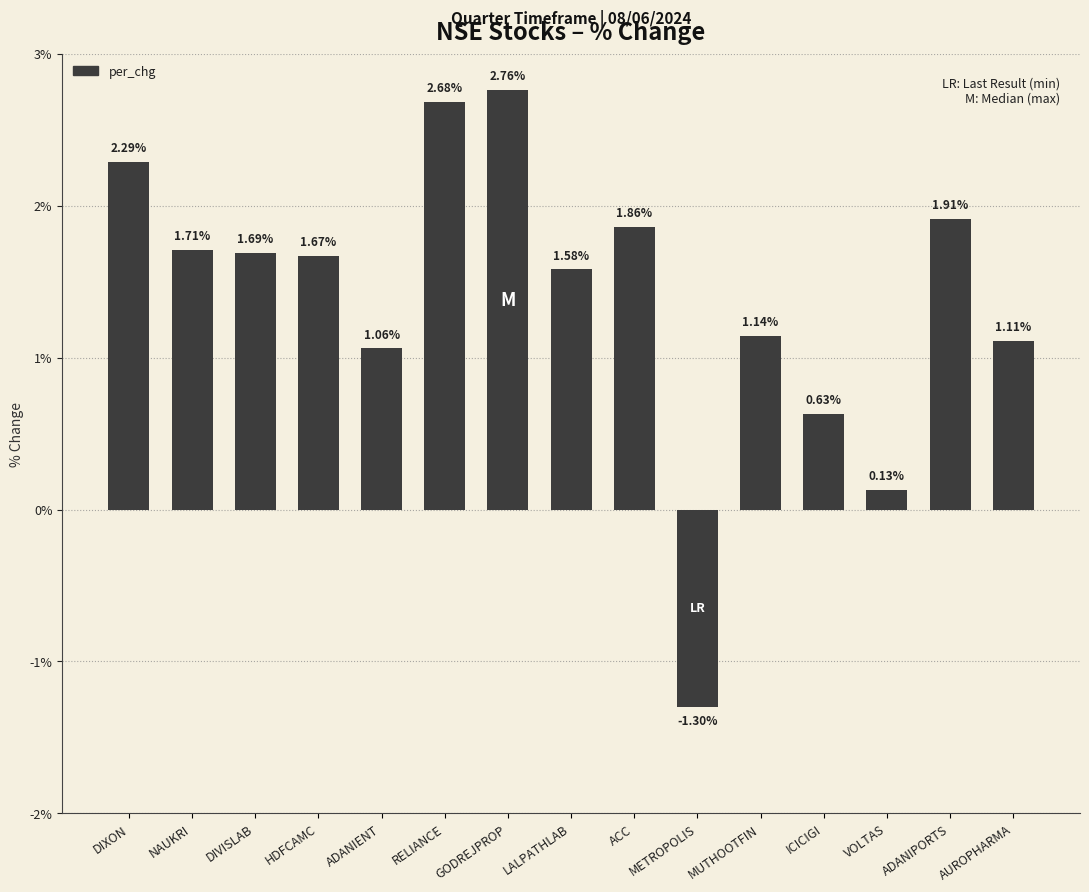

Are the bars grouped side by side (vs. stacked)?

No